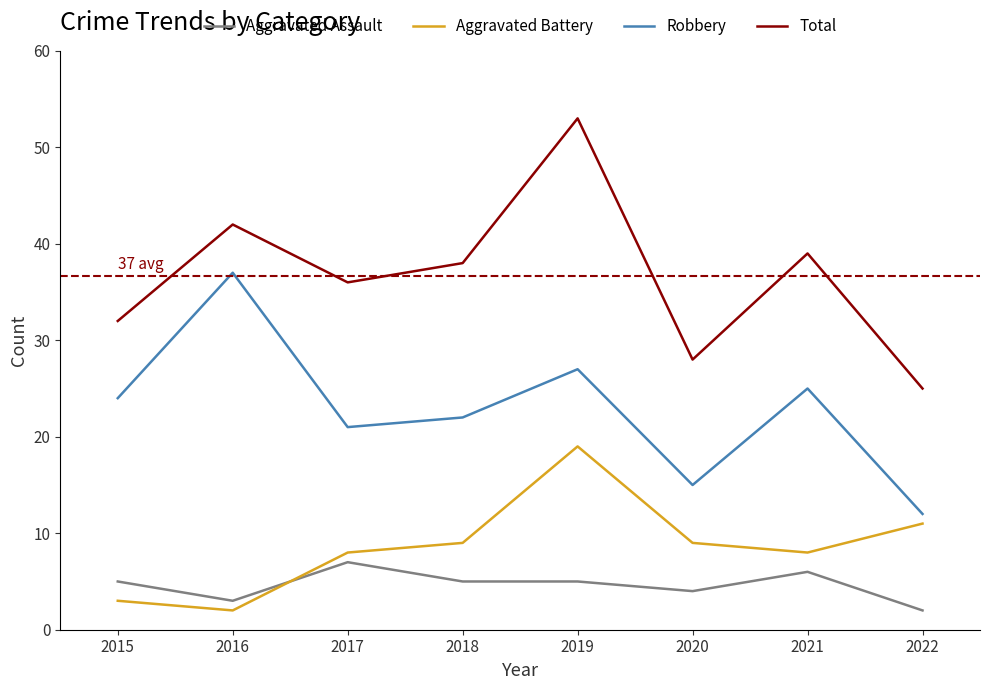

Is it true that Robbery equals 43 at 2015?

False